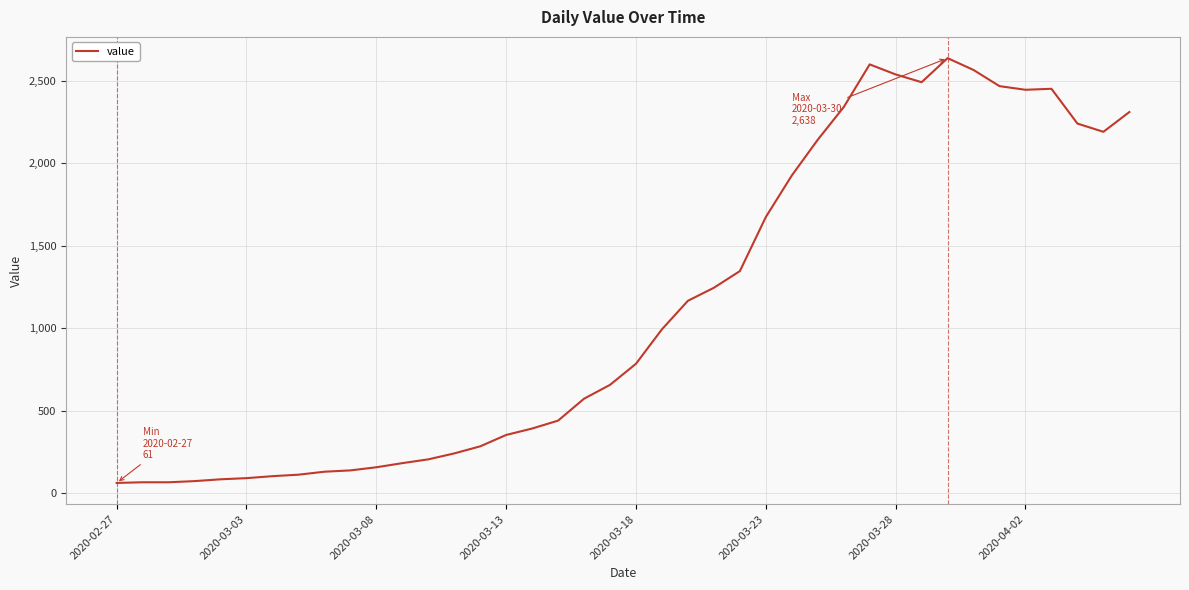

What is the difference between the maximum and minimum values?

2577